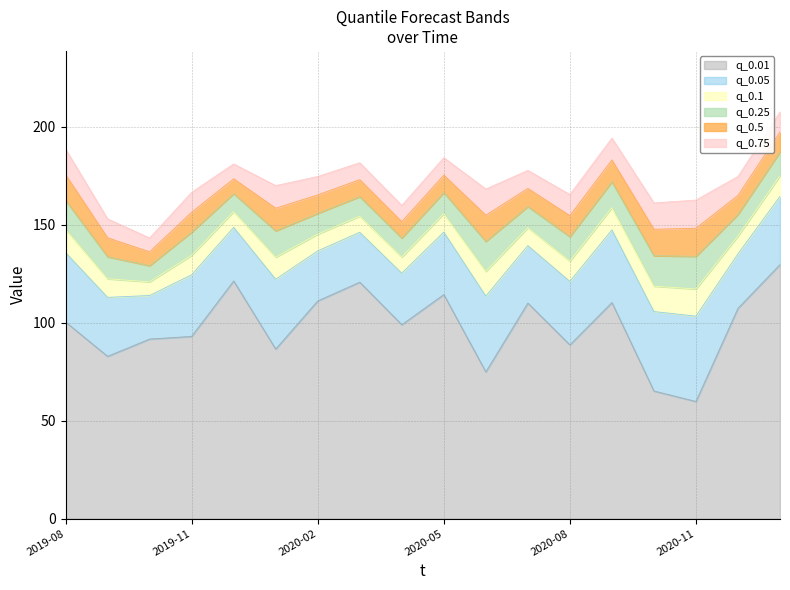

Reading left to right, what are all the values shown in this chart?

q_0.01: 100.4	82.8	91.6	93.0	121.3	86.5	111.1	120.7	99.0	114.3	74.9	110.0	88.7	110.3	65.1	59.8	107.4	129.7
q_0.05: 135.8	112.9	113.9	124.4	148.6	122.2	136.6	146.1	125.3	146.2	113.6	139.3	121.1	147.4	105.7	103.3	135.1	164.5
q_0.1: 147.7	122.4	120.8	134.4	156.7	133.4	145.2	154.4	133.5	155.7	126.2	148.5	131.4	158.7	118.6	117.2	144.2	175.0
q_0.25: 162.4	133.7	129.1	146.2	165.9	146.9	155.8	164.3	143.2	166.4	141.5	159.3	143.9	171.9	134.2	133.8	155.3	187.2
q_0.5: 175.5	143.3	136.2	156.4	173.4	158.4	165.2	173.0	151.5	175.3	154.9	168.5	154.6	183.1	147.7	148.2	165.0	197.4
q_0.75: 188.6	153.0	143.2	166.5	181.0	170.0	174.6	181.7	159.8	184.2	168.2	177.7	165.4	194.2	161.1	162.6	174.6	207.6